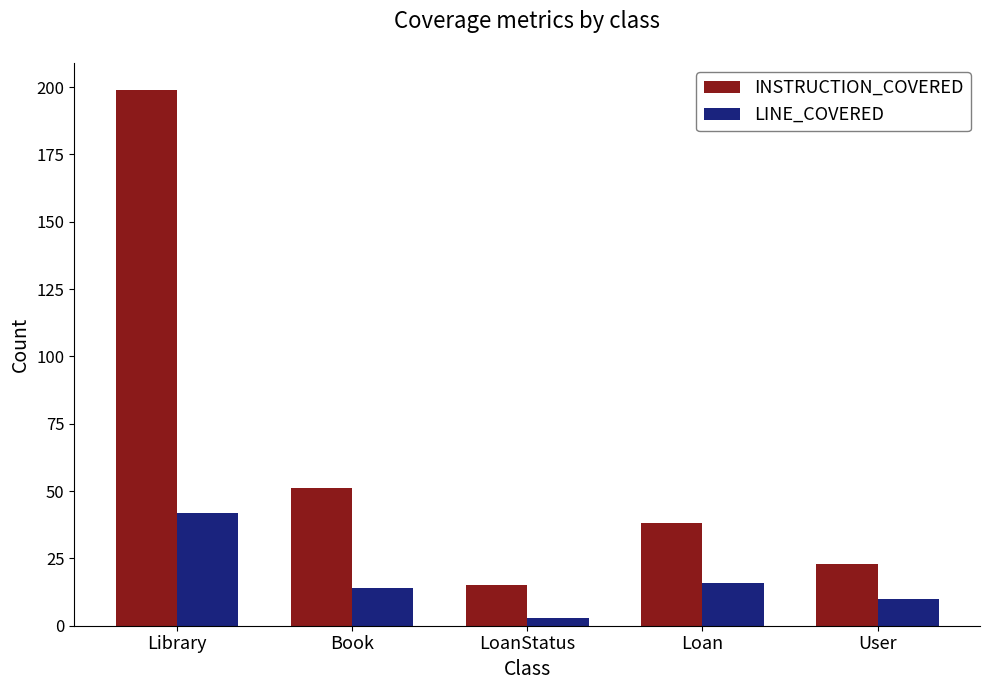

Is it true that INSTRUCTION_COVERED equals 199 at Library?

True